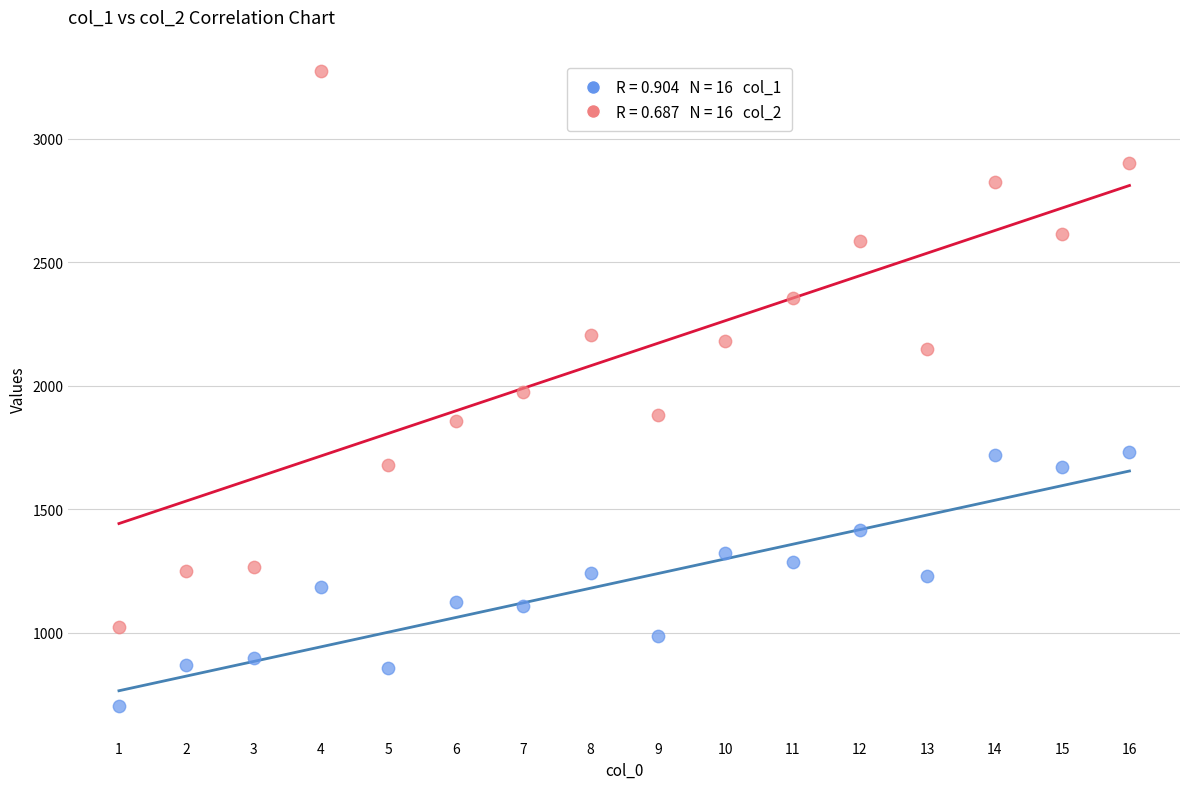

Across all data points, what is the range of X values (max minus min)?

15.0